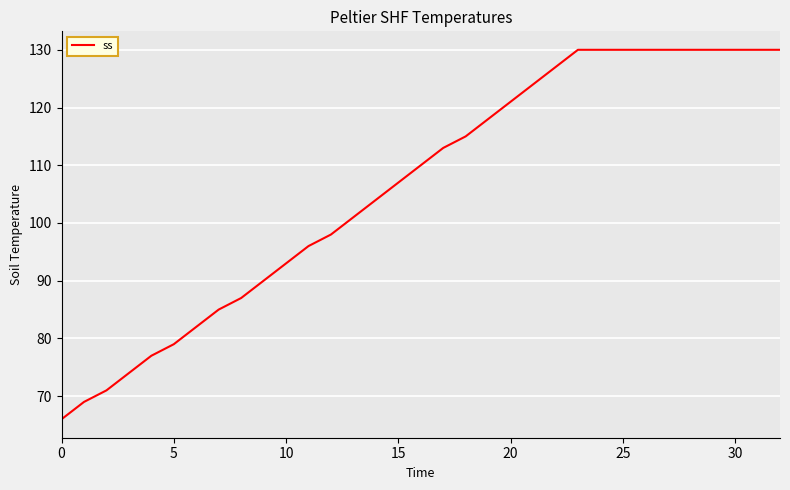

What is the greatest value displayed?

130